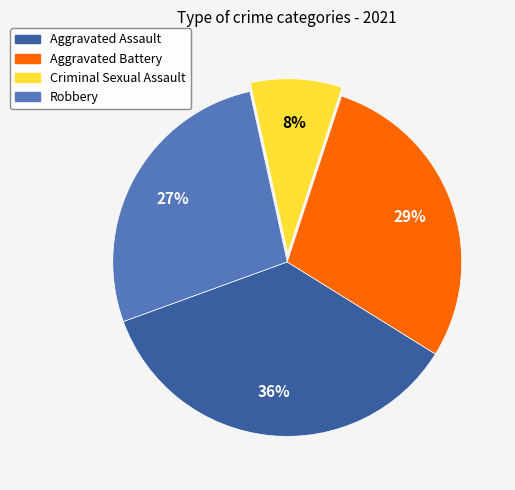

Which has a higher value, Robbery or Aggravated Battery?

Aggravated Battery